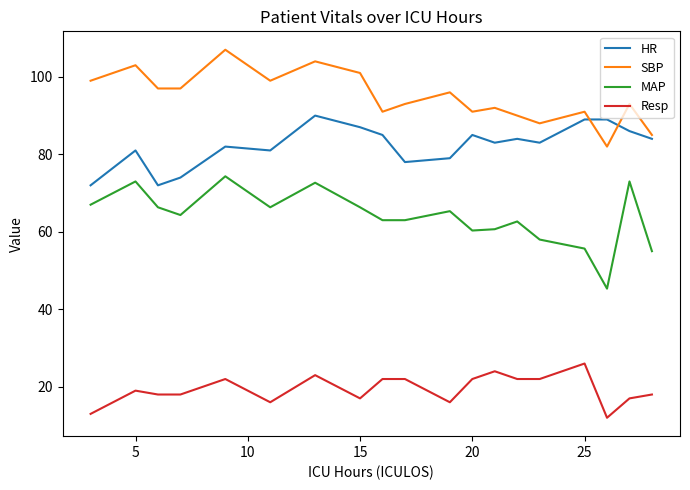

Which series has the largest total across all categories?

SBP